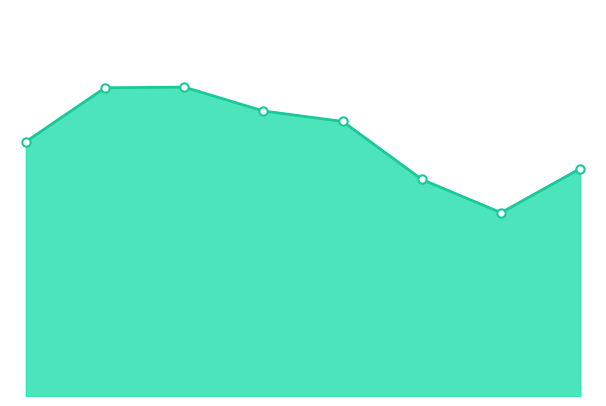

How many lines are shown in the chart?

1